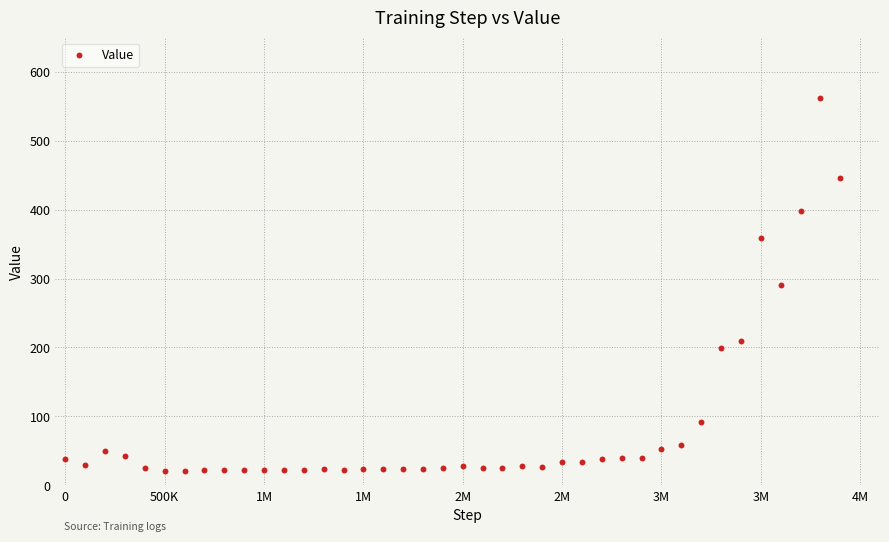

What is the range of Y values (max minus min)?

541.0